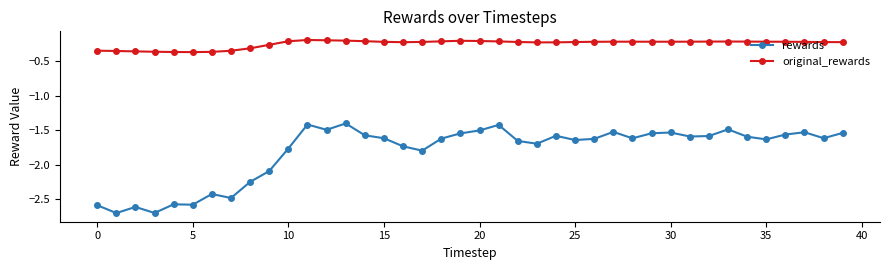

Rank the series by their average value, from lowest to highest.

rewards, original_rewards